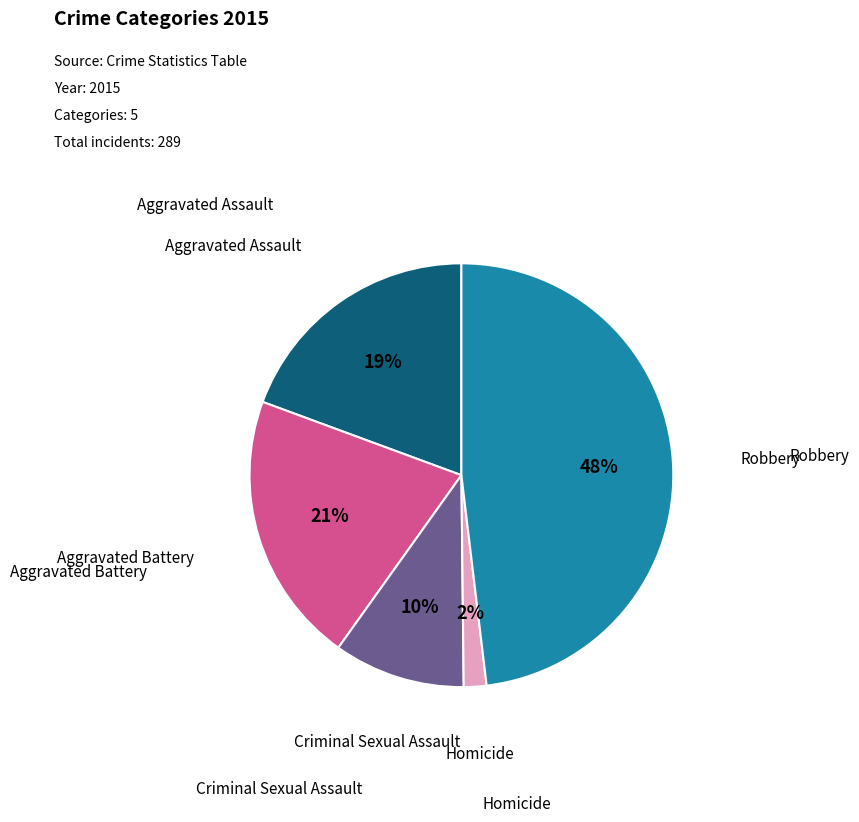

To the nearest percent, what is the difference between the largest and smallest slice percentages?

46%